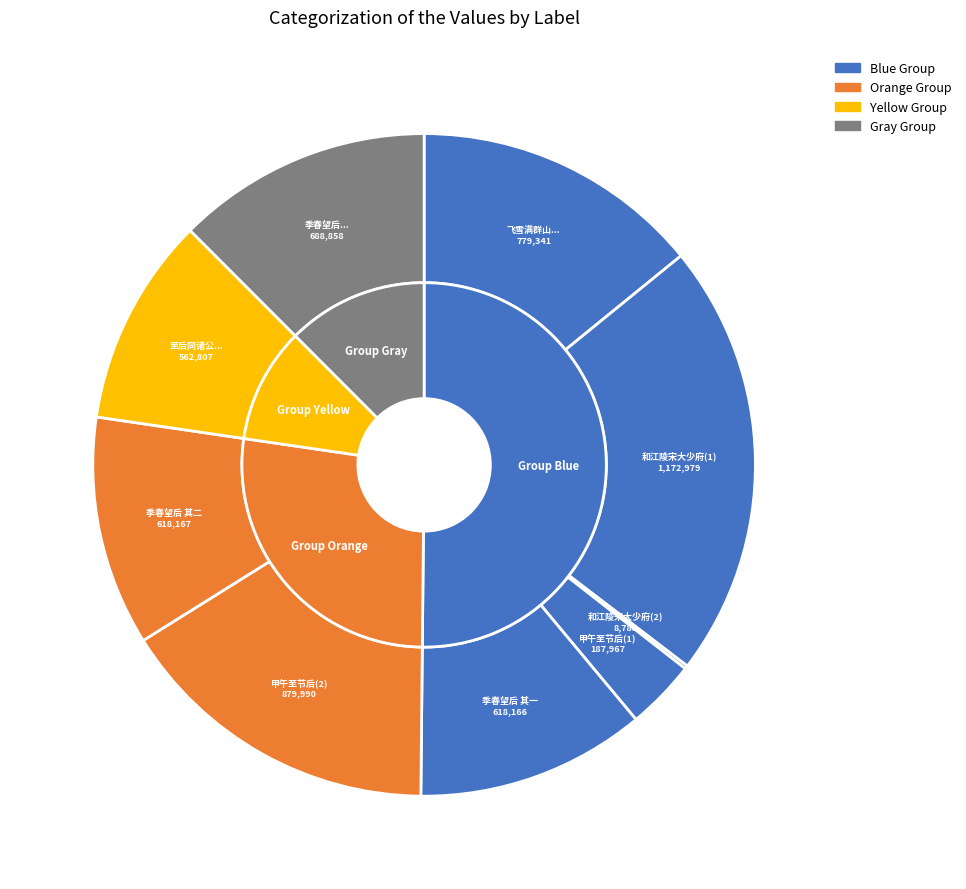

To the nearest percent, what portion does 甲午至节后同诸兄入市归有感 represent?

16%